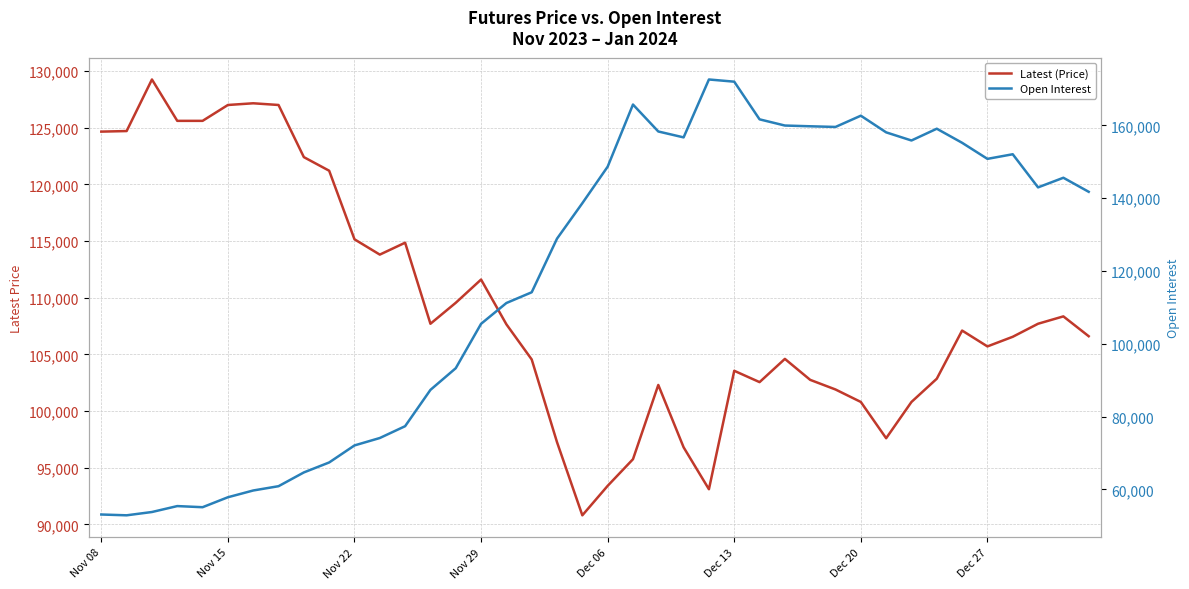

List the series in order of their peak value, highest first.

Open Interest, Latest (Price)